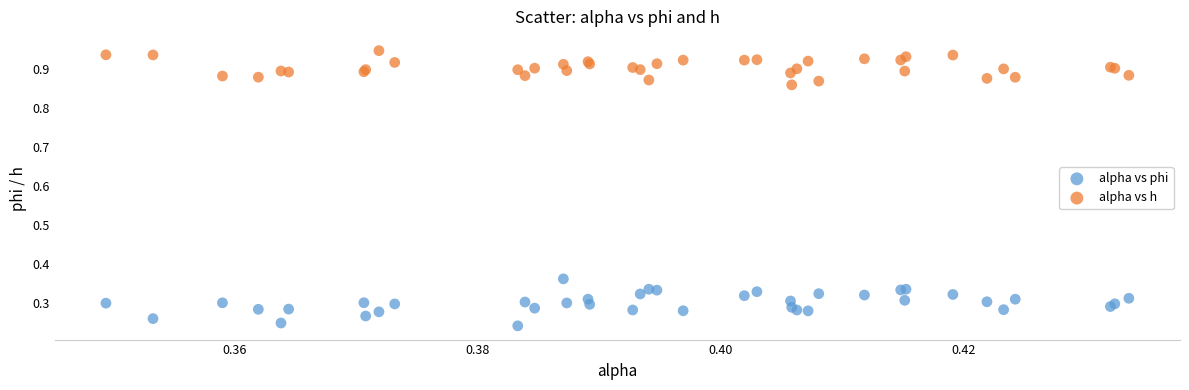

What are all the series names shown in the legend?

alpha vs phi, alpha vs h